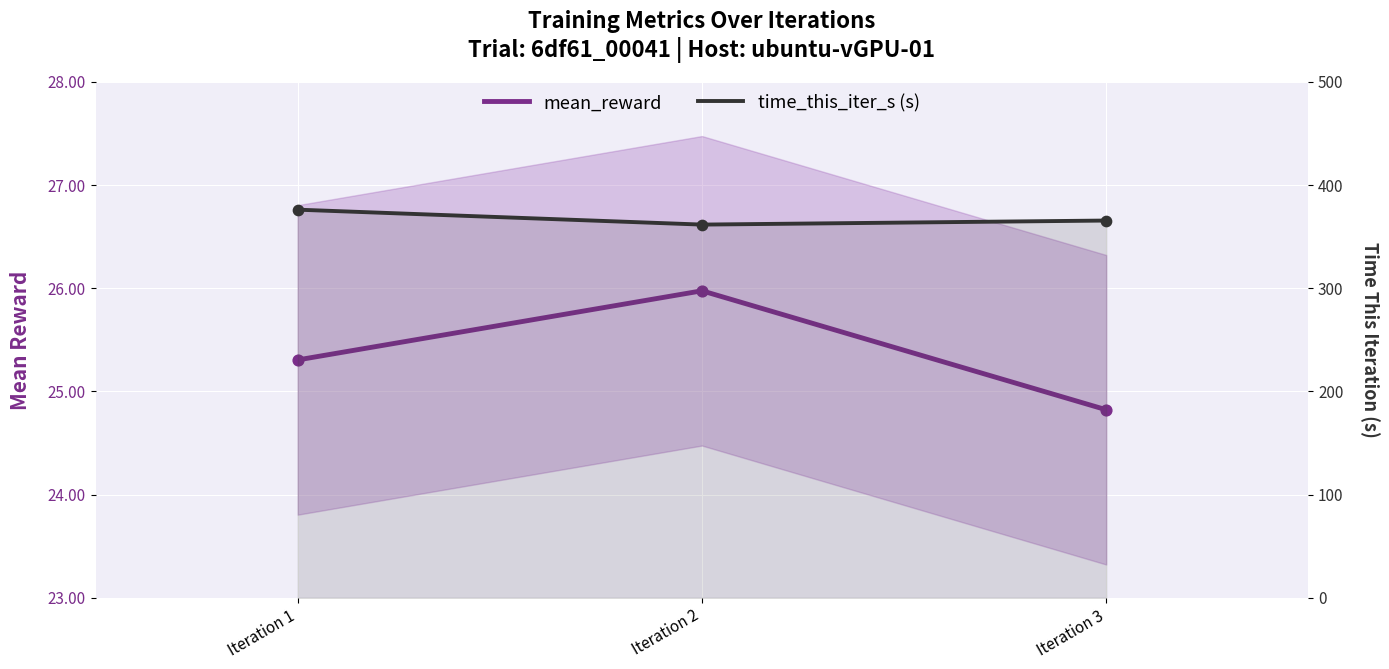

Which series contains the lowest Y value?

mean_reward